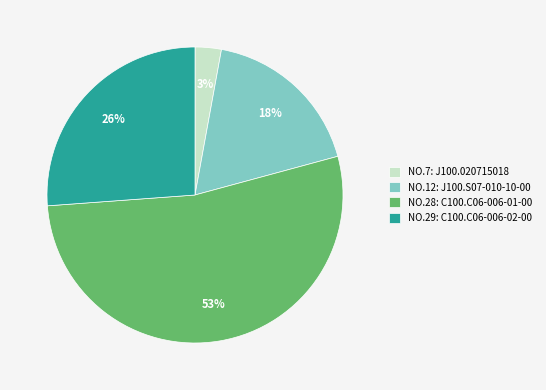

What is the majority slice?

NO.28: C100.C06-006-01-00